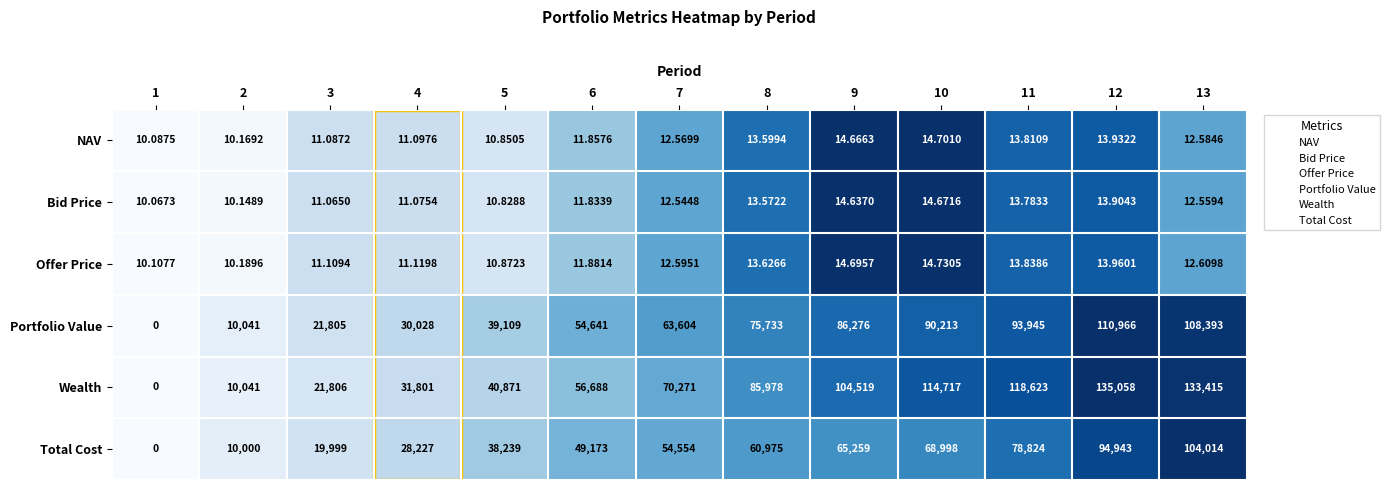

Rank the series by their maximum value, from highest to lowest.

Wealth, Portfolio Value, Total Cost, Offer Price, NAV, Bid Price